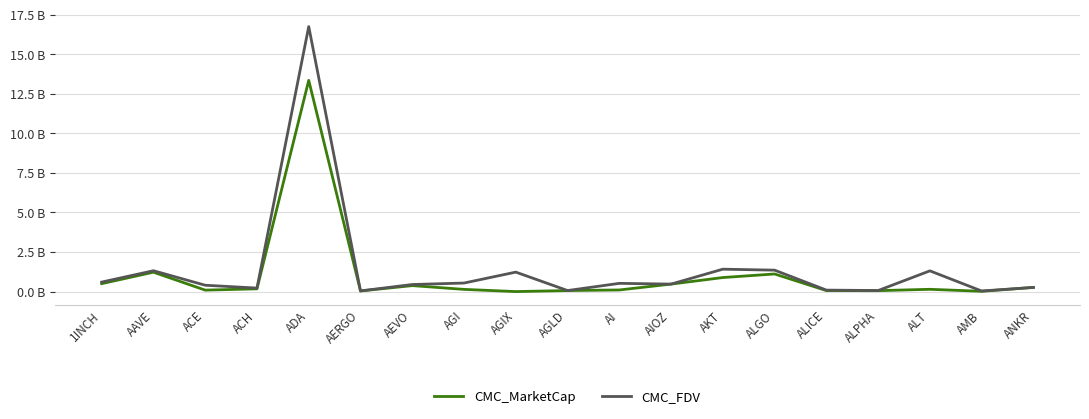

Is the value of CMC_MarketCap at ALT greater than the value of CMC_FDV at ADA?

No